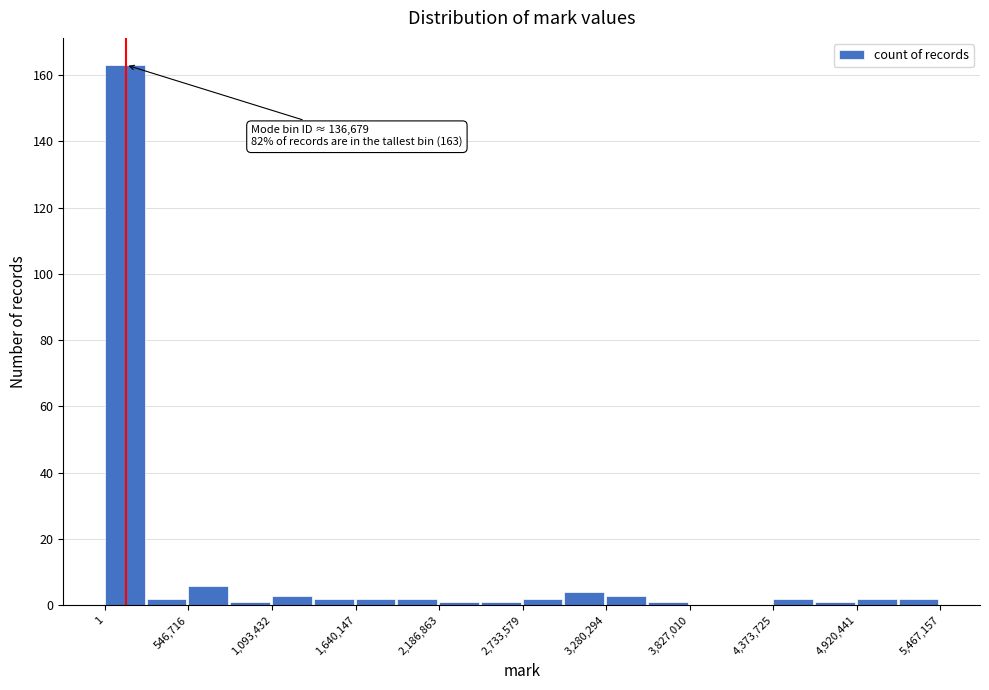

Read against the x-axis, roughly where is the centre of the tallest bar?

100000